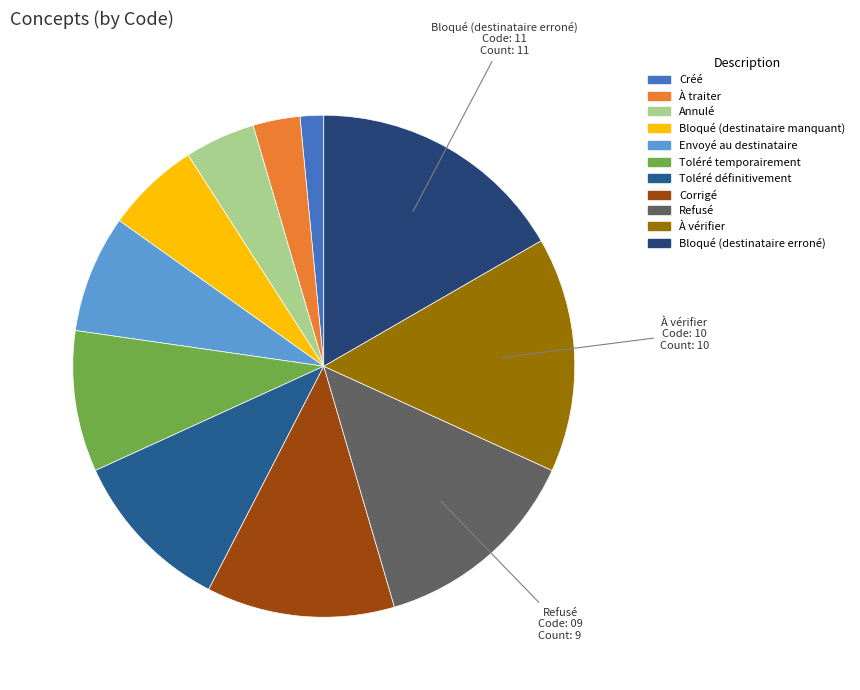

Do Annulé and Créé together represent more than half of the pie?

No